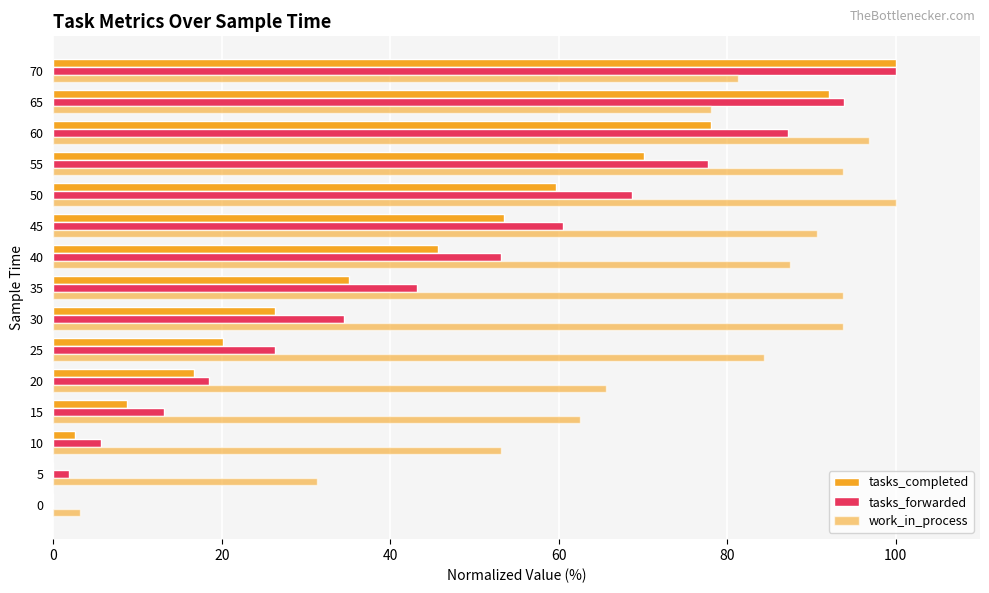

How many distinct data groups are displayed?

3